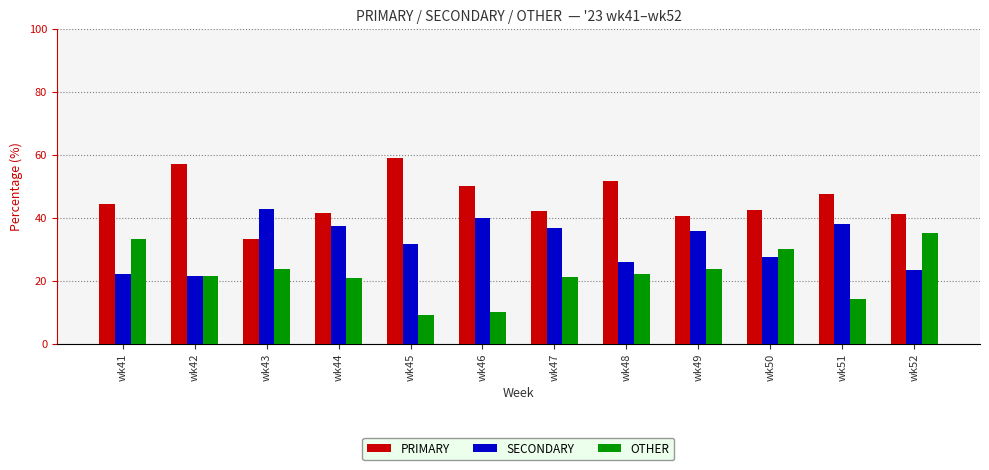

What is the spread (max minus min) of values at wk45?

50.0